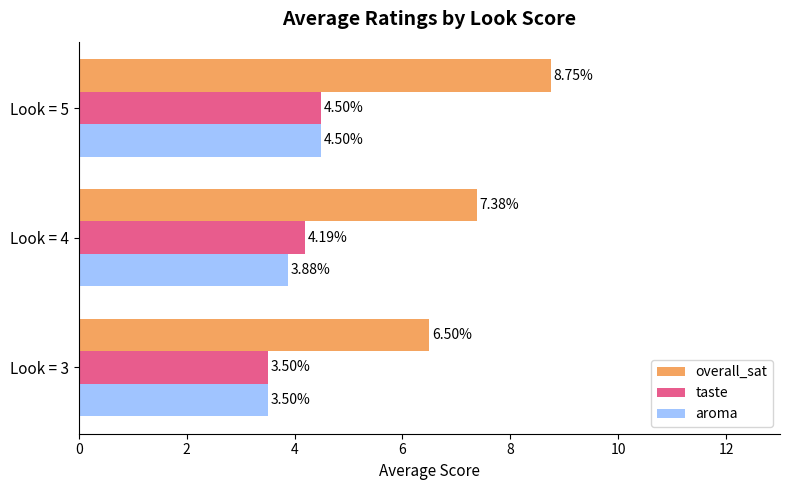

What is the average value of the overall_sat series?

7.5